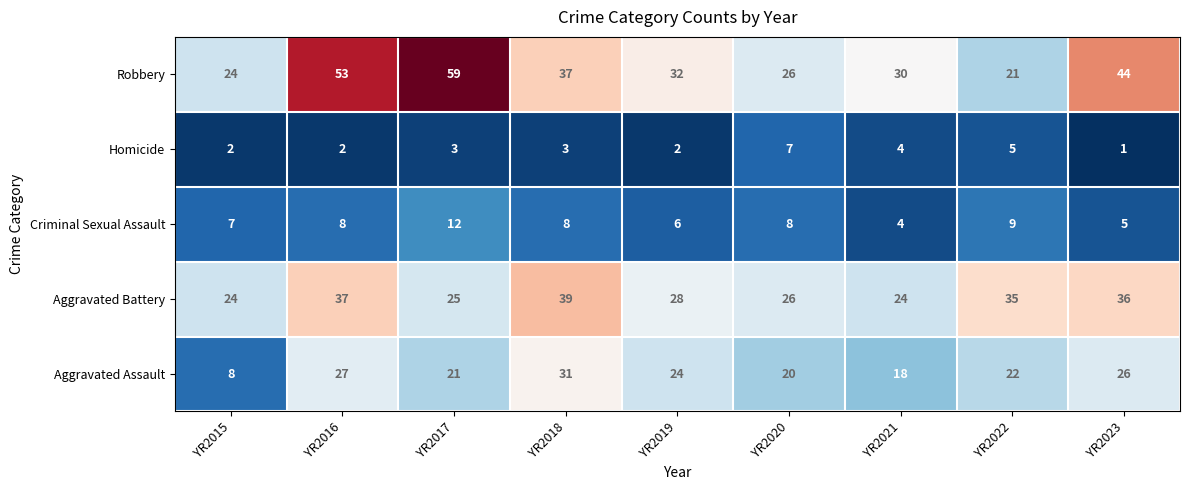

What is the sum of all Robbery values?

326